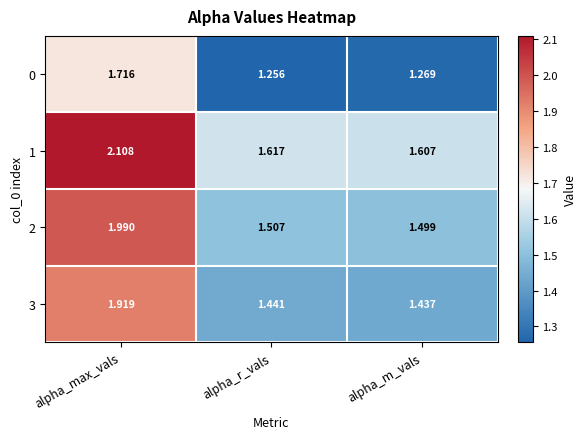

Rank the categories by 1 value from lowest to highest.

alpha_m_vals, alpha_r_vals, alpha_max_vals